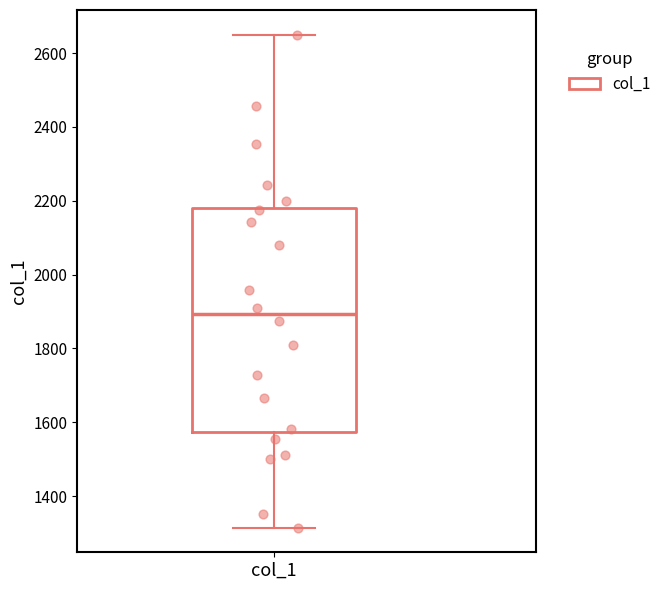

Where does the lower whisker of the box for col_1 end on the y-axis? The values are not printed on the chart, so give them approximately, as read against the axis.

1320